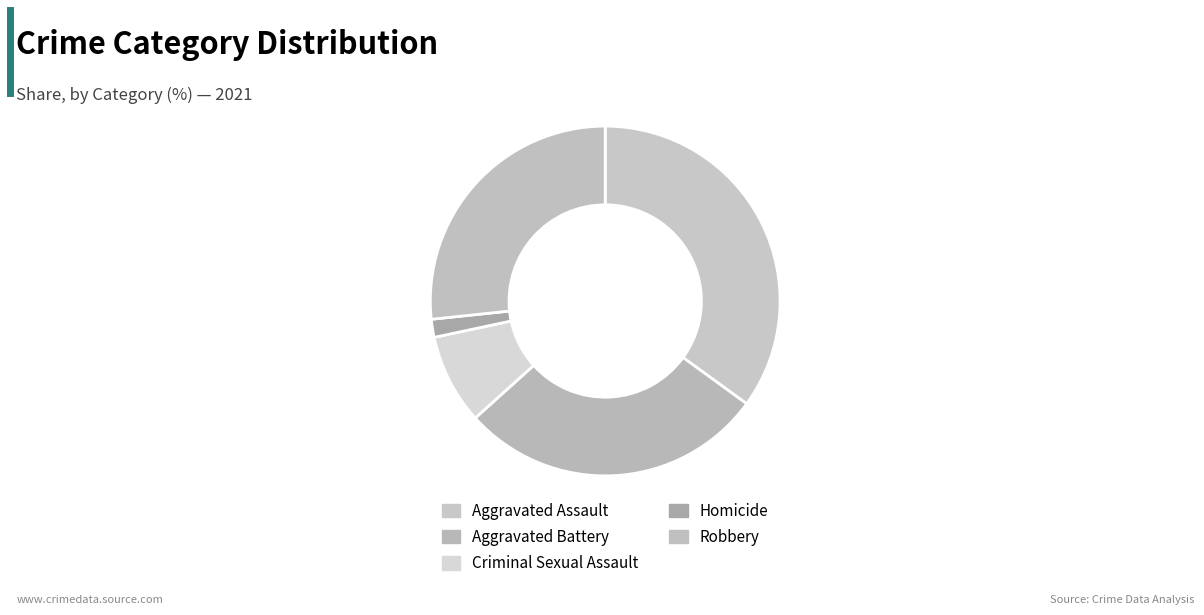

Is it true that Aggravated Assault is 35% of the pie?

True